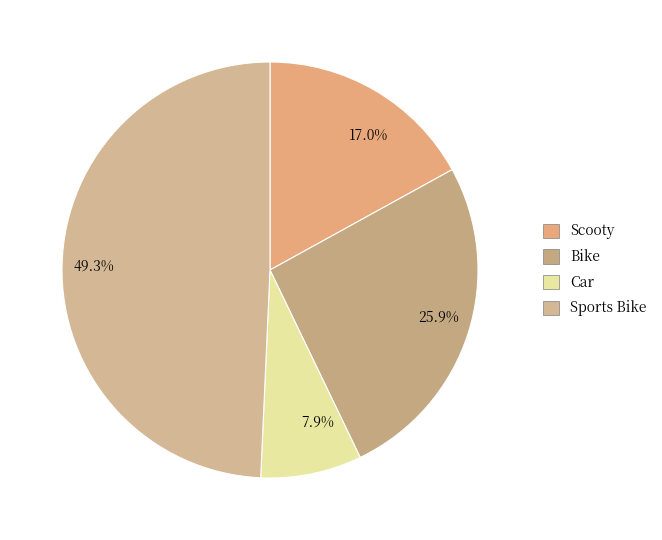

Which has a higher value, 7.9% or 49.3%?

49.3%